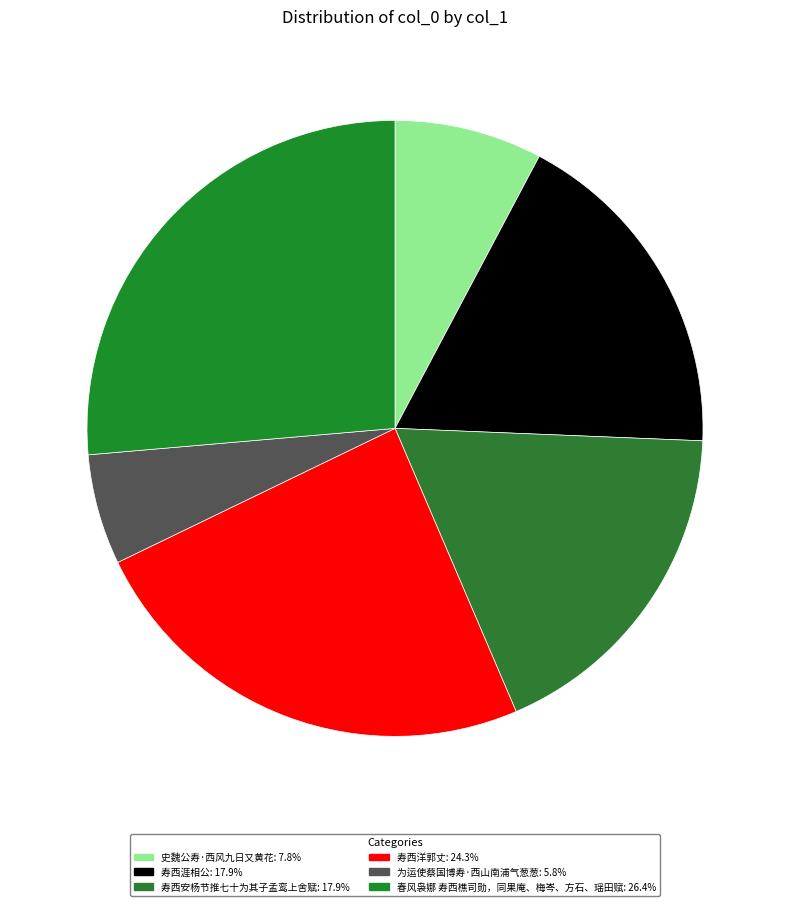

What is the largest slice in the pie chart?

春风袅娜 寿西樵司勋，同果庵、梅岑、方石、瑶田赋